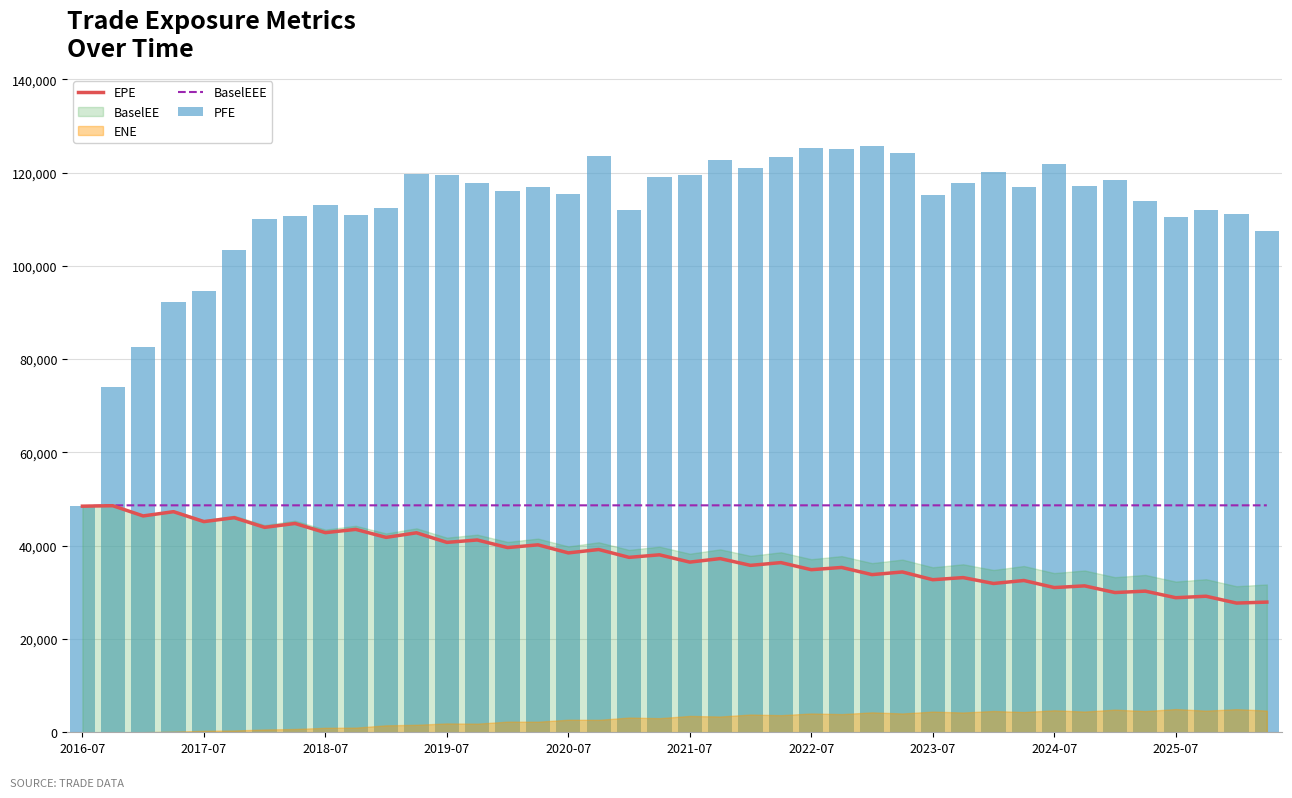

Are the bars grouped side by side (vs. stacked)?

Yes